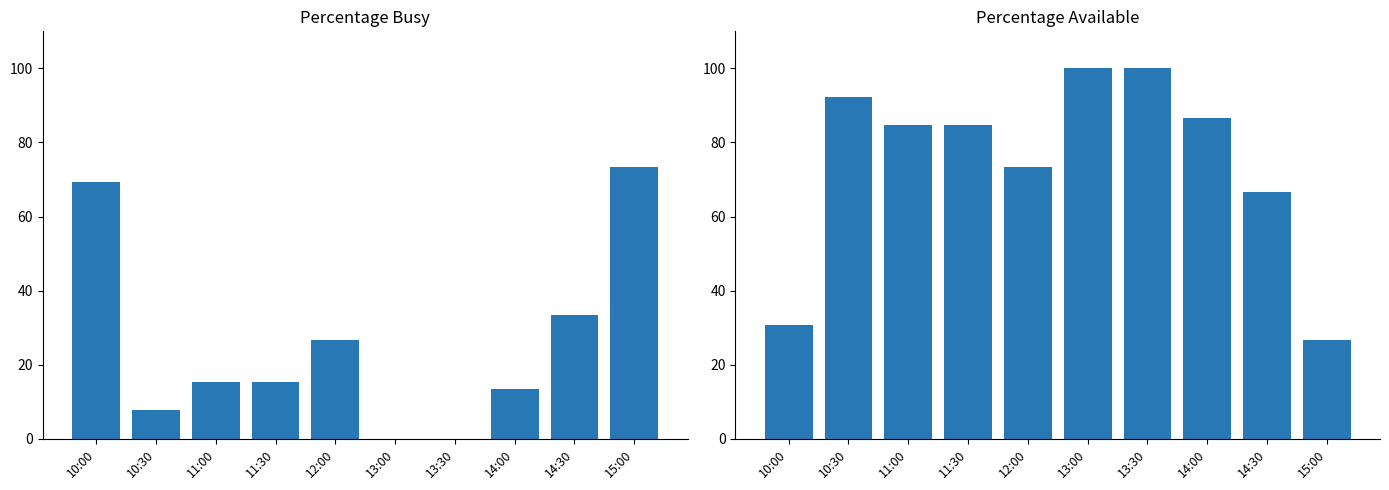

Which series changed the most between 12:00 and 14:30?

percentageBusy